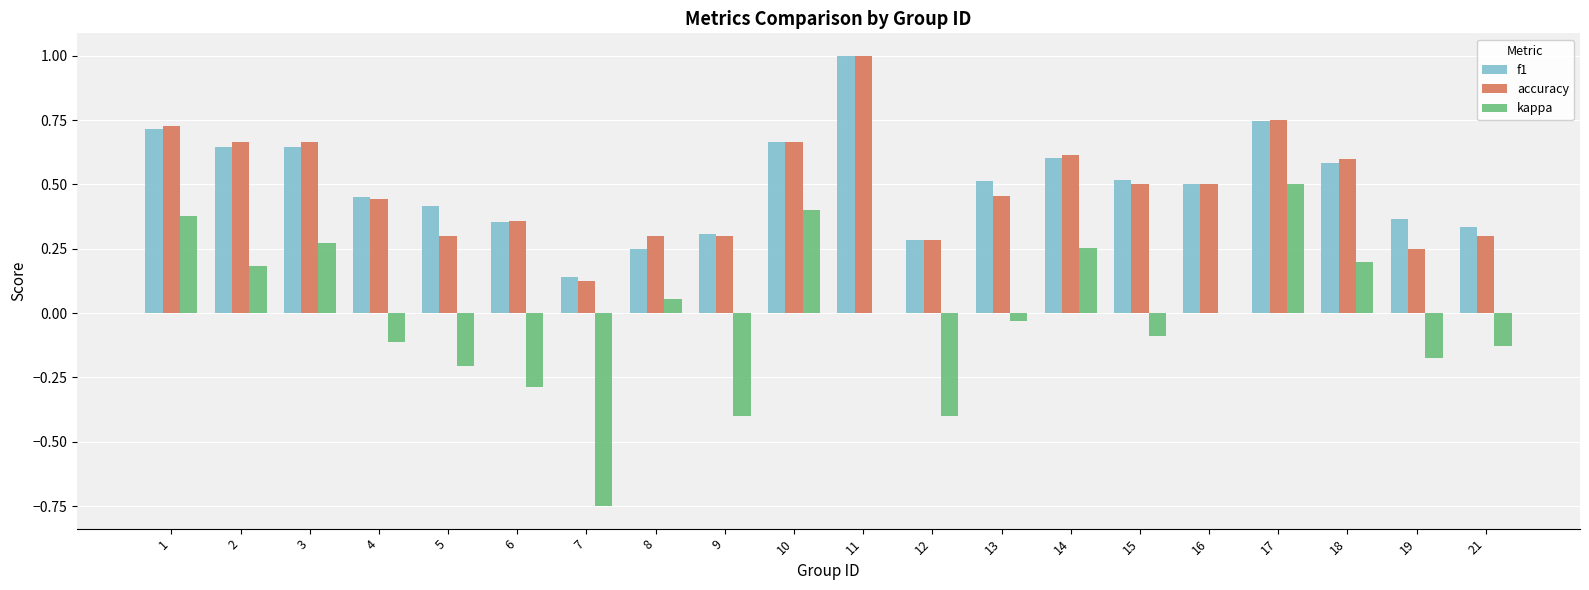

At which label does kappa reach its peak?

17